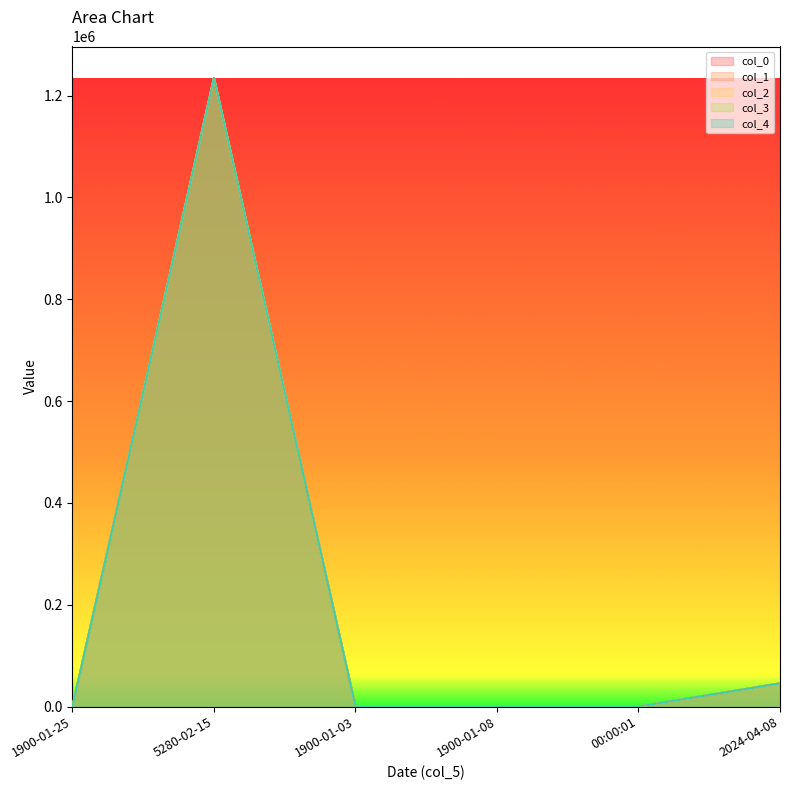

Does the chart display data point markers on the line(s)?

No